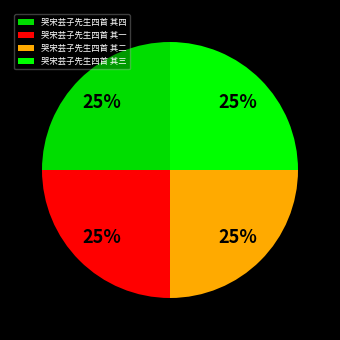

Combined, what portion of the pie is 哭宋芸子先生四首 其一 and 哭宋芸子先生四首 其四?

50.0%